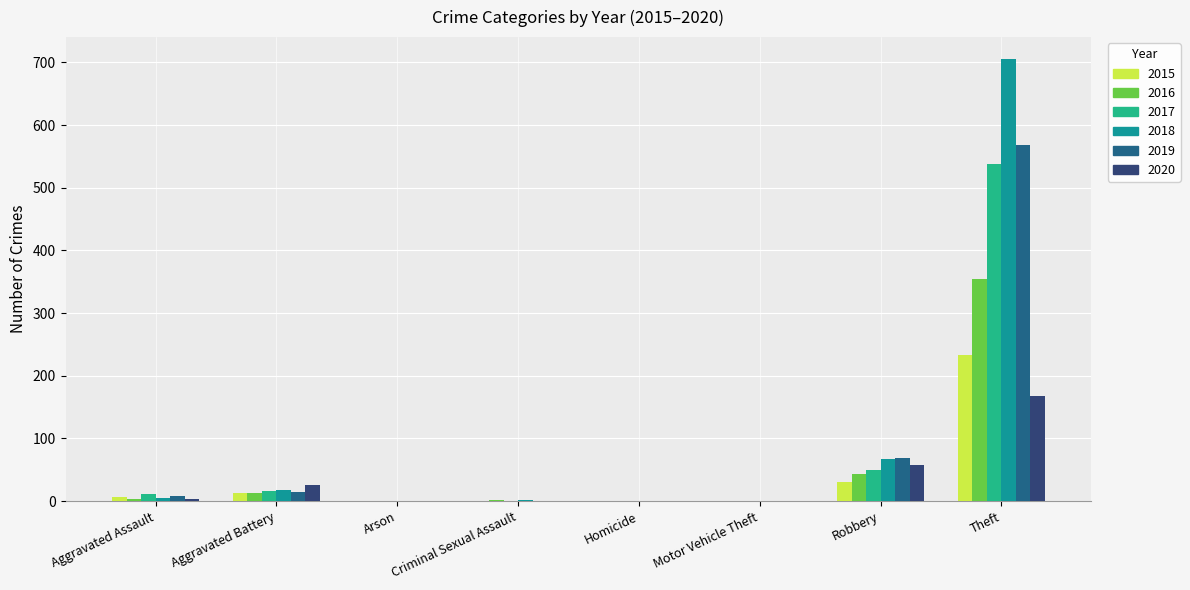

What is the approximate value of 2016 at Robbery?

44